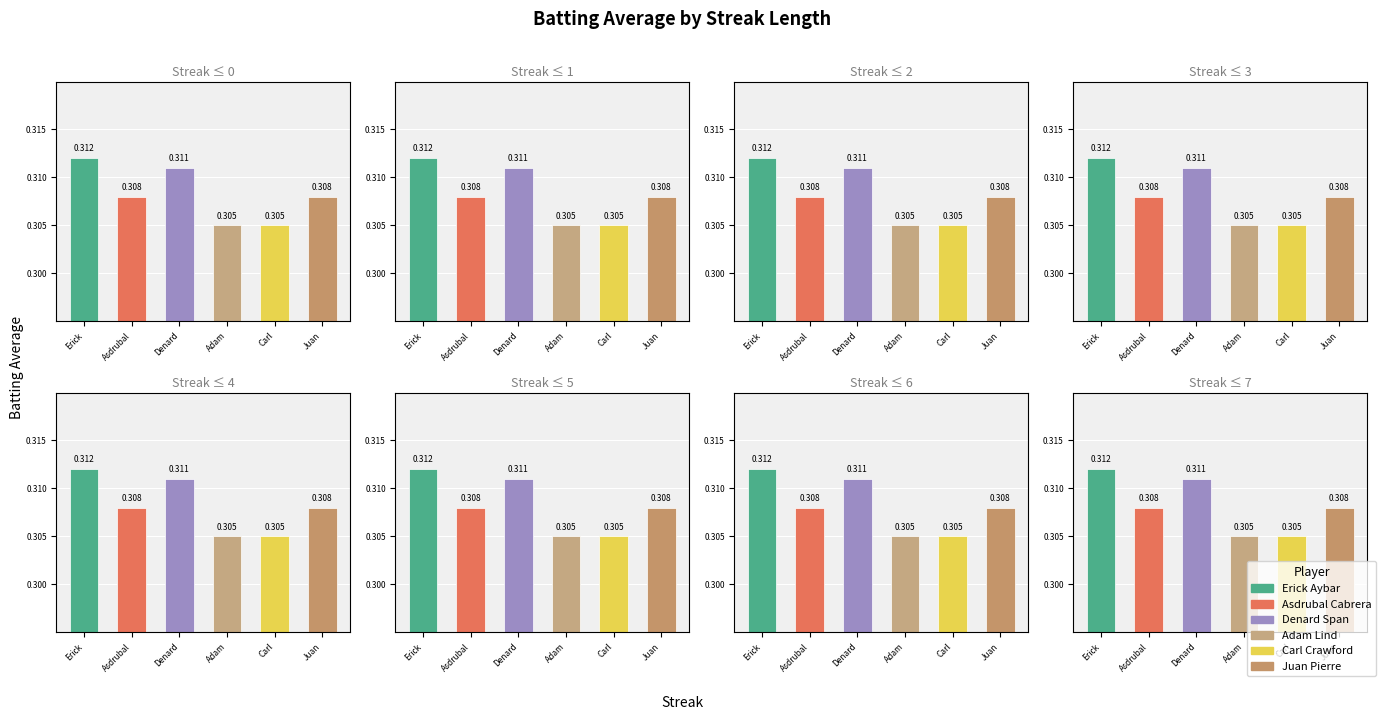

How many distinct data groups are displayed?

6